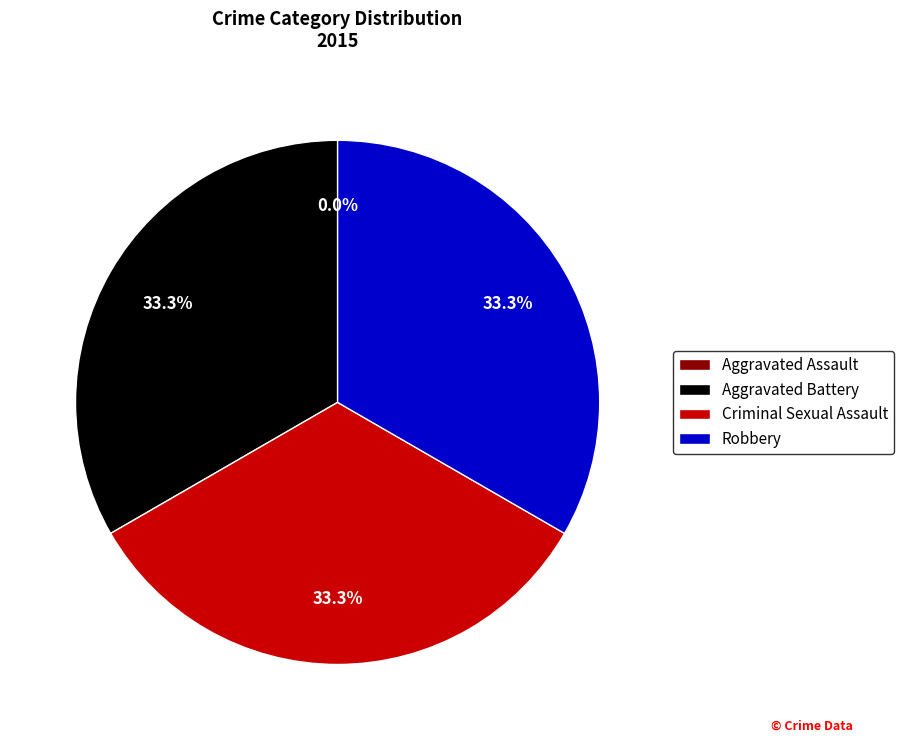

What is the change in value from Aggravated Assault to Aggravated Battery?

+1